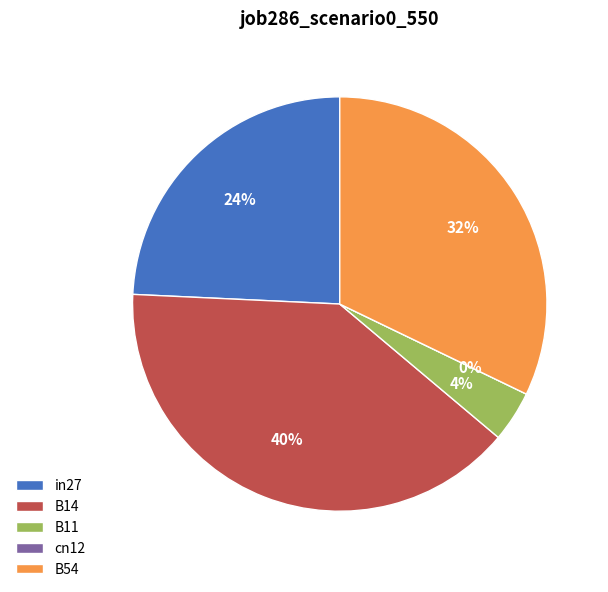

To the nearest percent, what is the combined percentage of B54 and B14?

72%